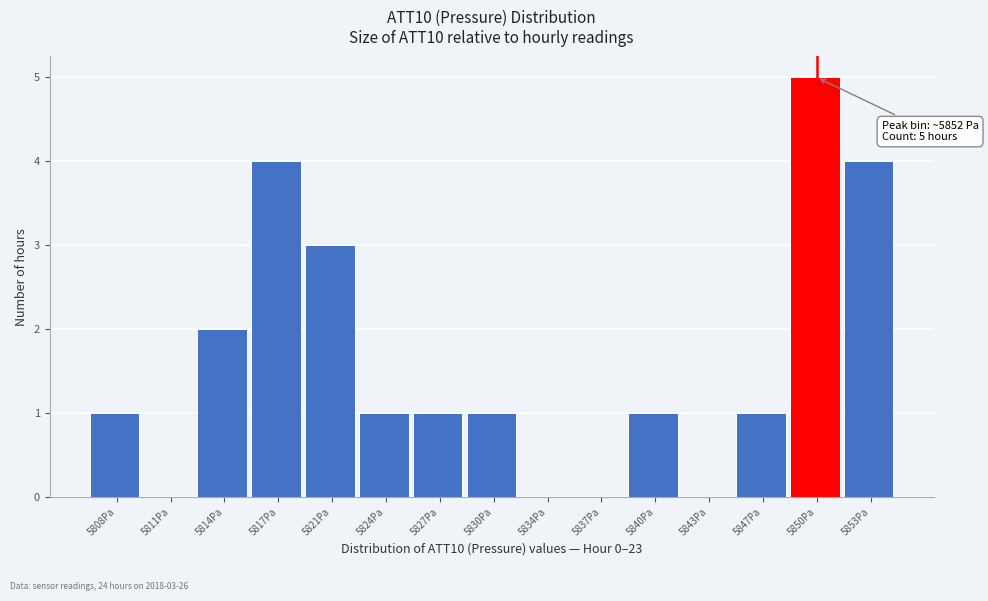

Reading right to left, what are all the values shown in this chart?

5853Pa=4	5850Pa=5	5847Pa=1	5843Pa=0	5840Pa=1	5837Pa=0	5834Pa=0	5830Pa=1	5827Pa=1	5824Pa=1	5821Pa=3	5817Pa=4	5814Pa=2	5811Pa=0	5808Pa=1